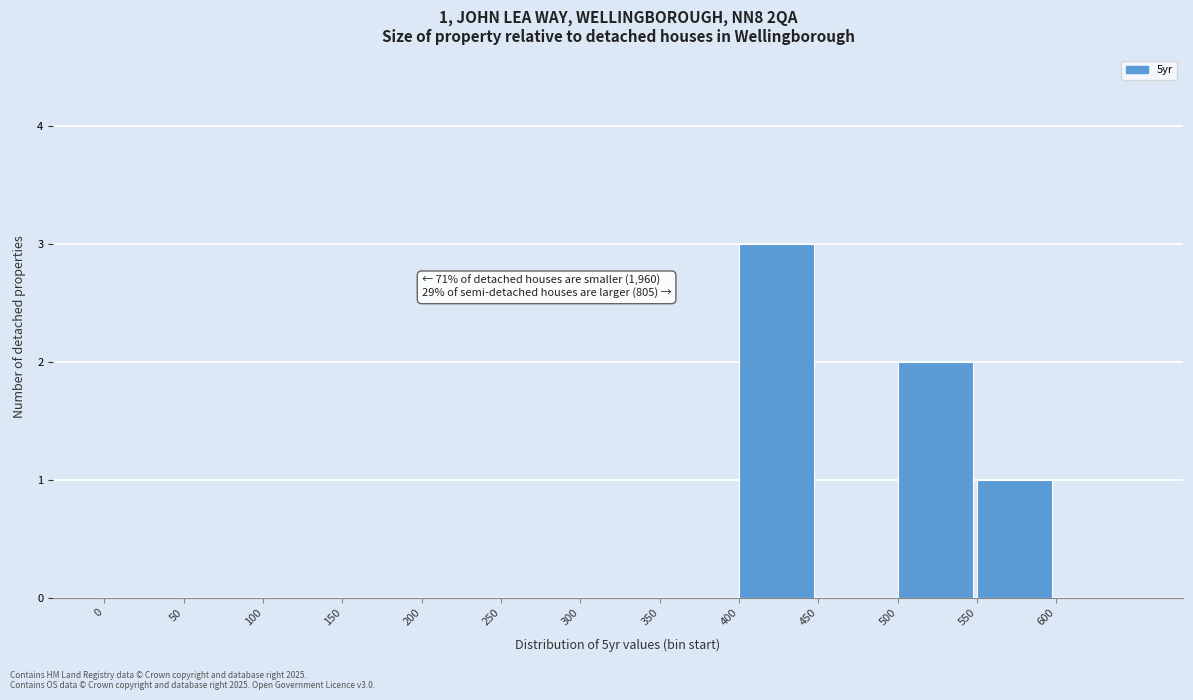

Over which range of the x-axis is the bar tallest?

400 to 450